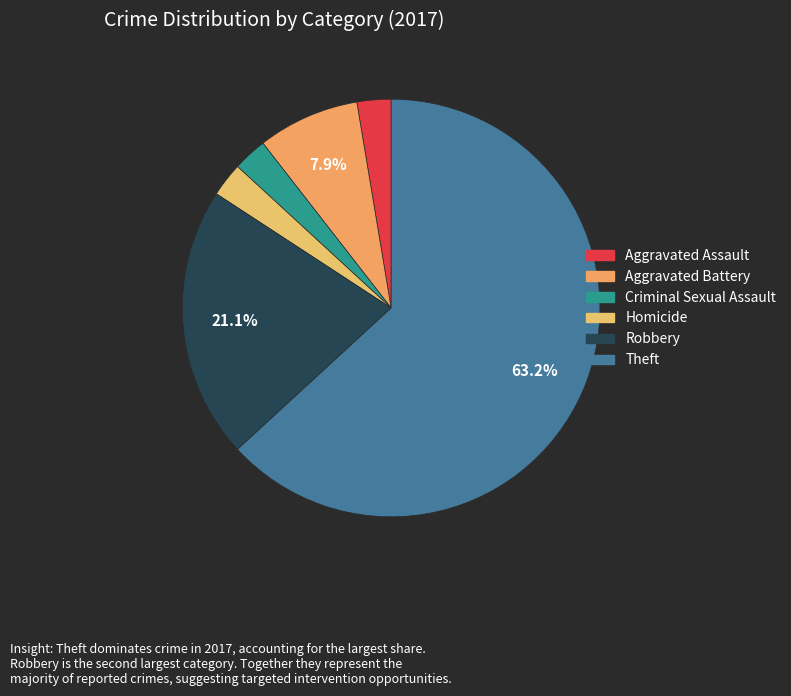

How much of the chart is everything except Theft?

36.8%